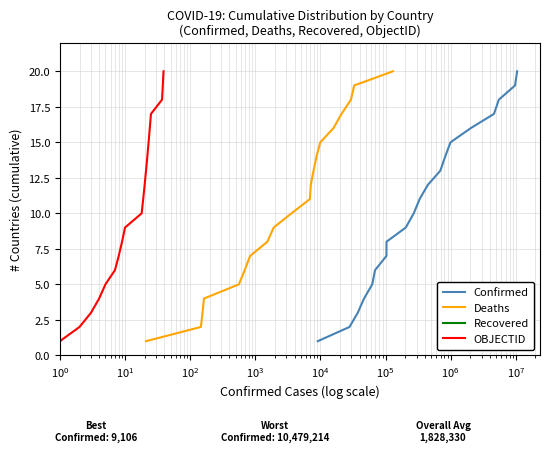

How many data points does each series have?

20